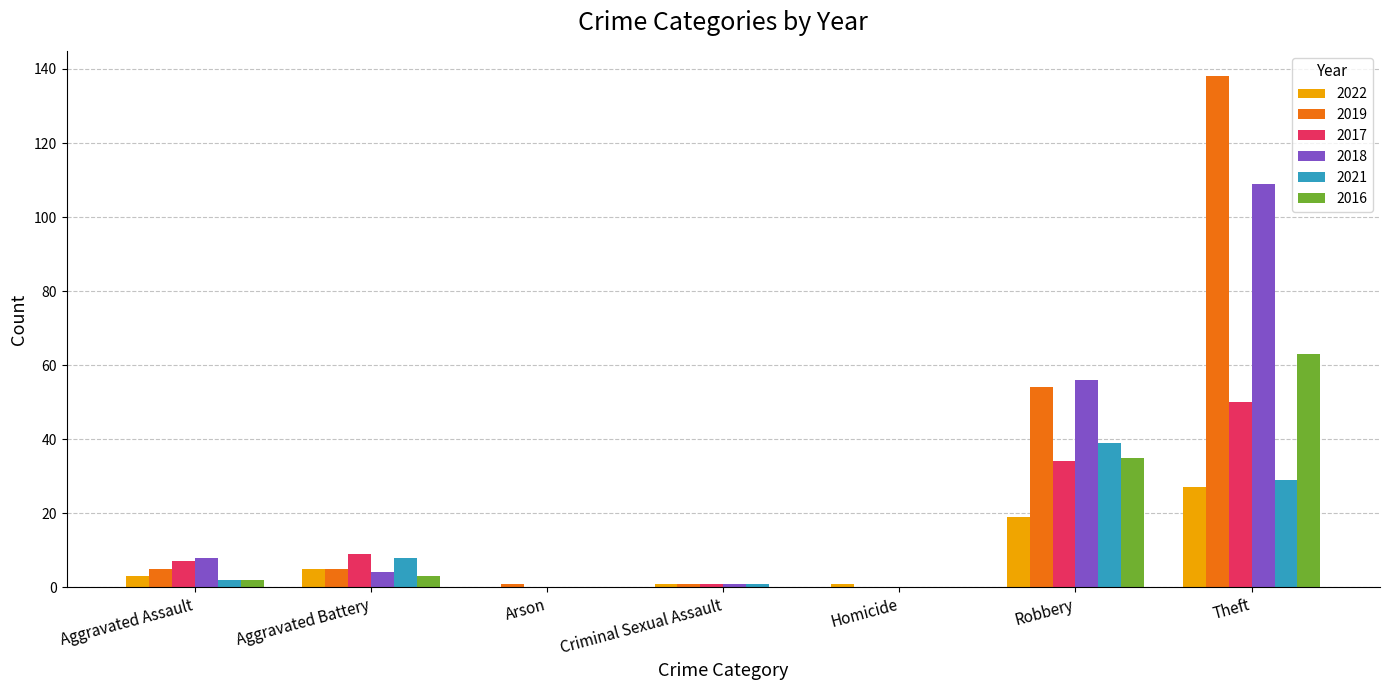

At which category is the sum across all series the highest?

Theft